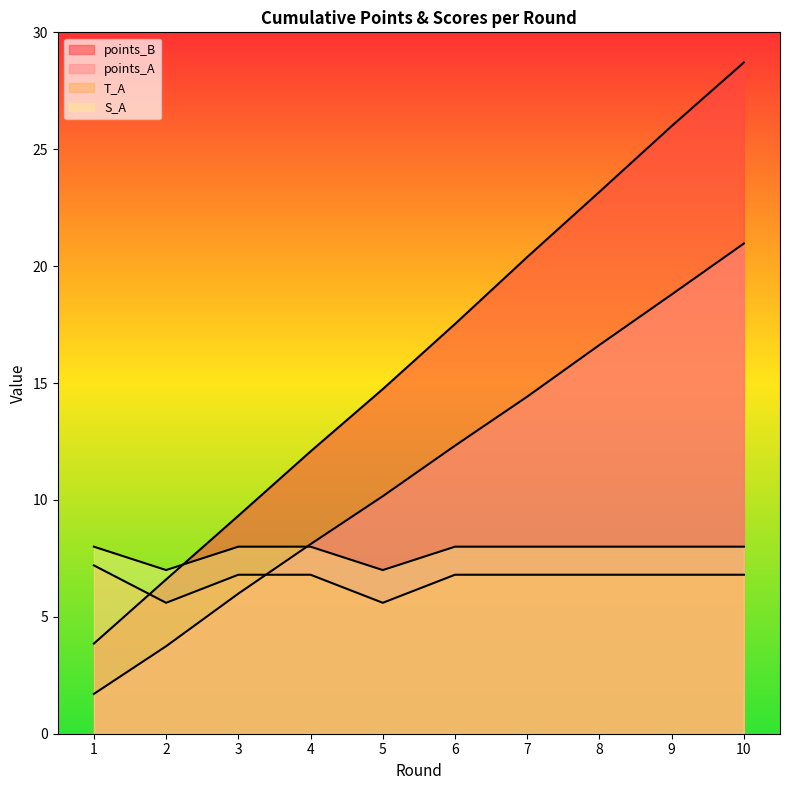

At which label is S_A closest to 7?

2